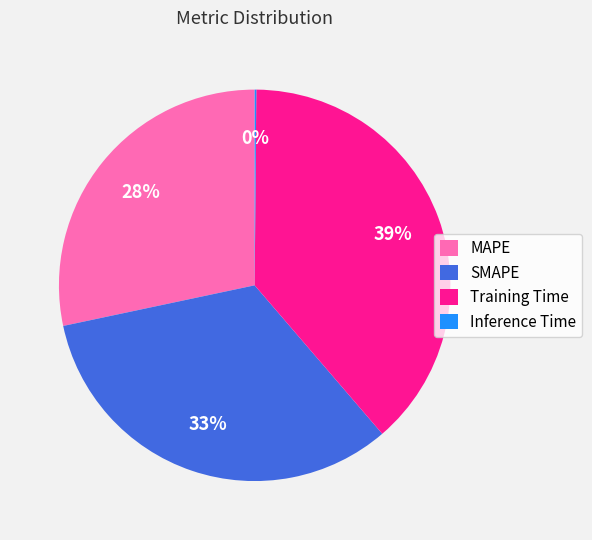

Which slice is the largest?

Training Time